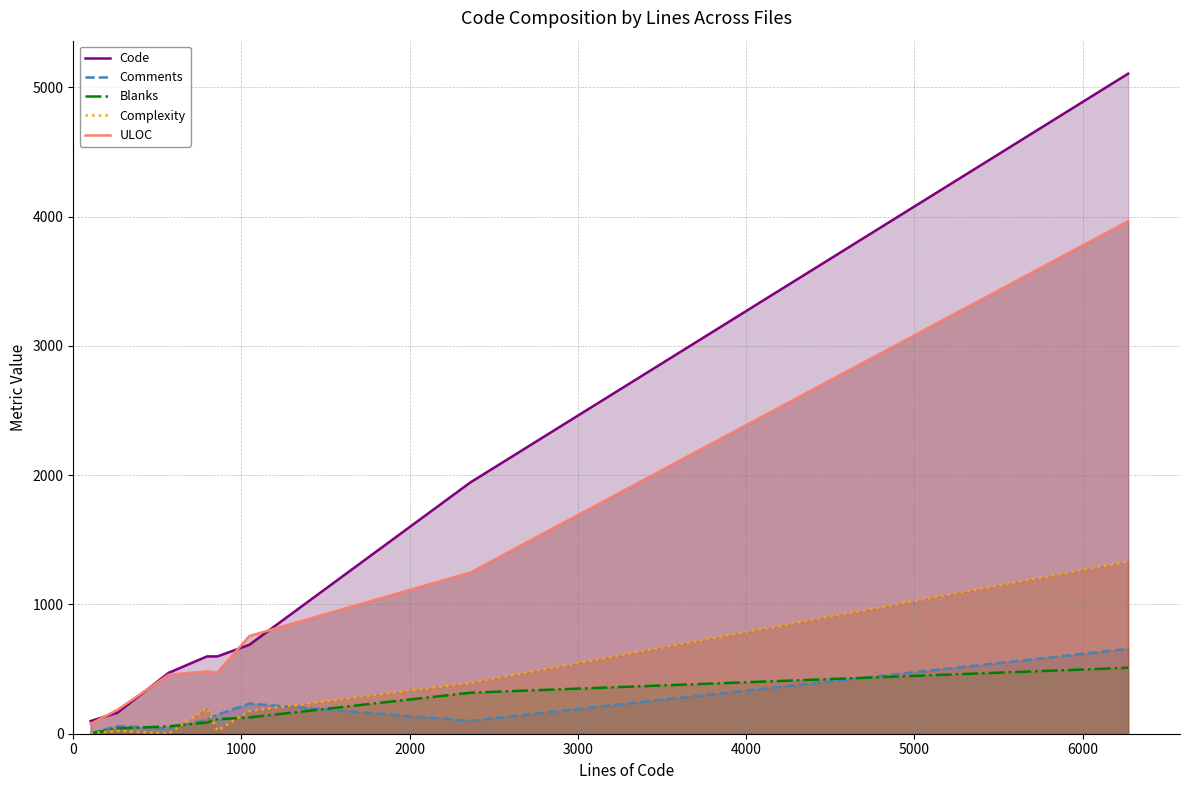

Reading left to right, transcribe all the data shown in this chart.

Code: 98	163	471	598	598	688	1943	5105
Comments: 1	59	39	110	147	233	100	656
Blanks: 4	41	57	87	112	126	317	510
Complexity: 5	22	1	197	24	176	393	1331
ULOC: 76	185	456	482	474	756	1247	3964